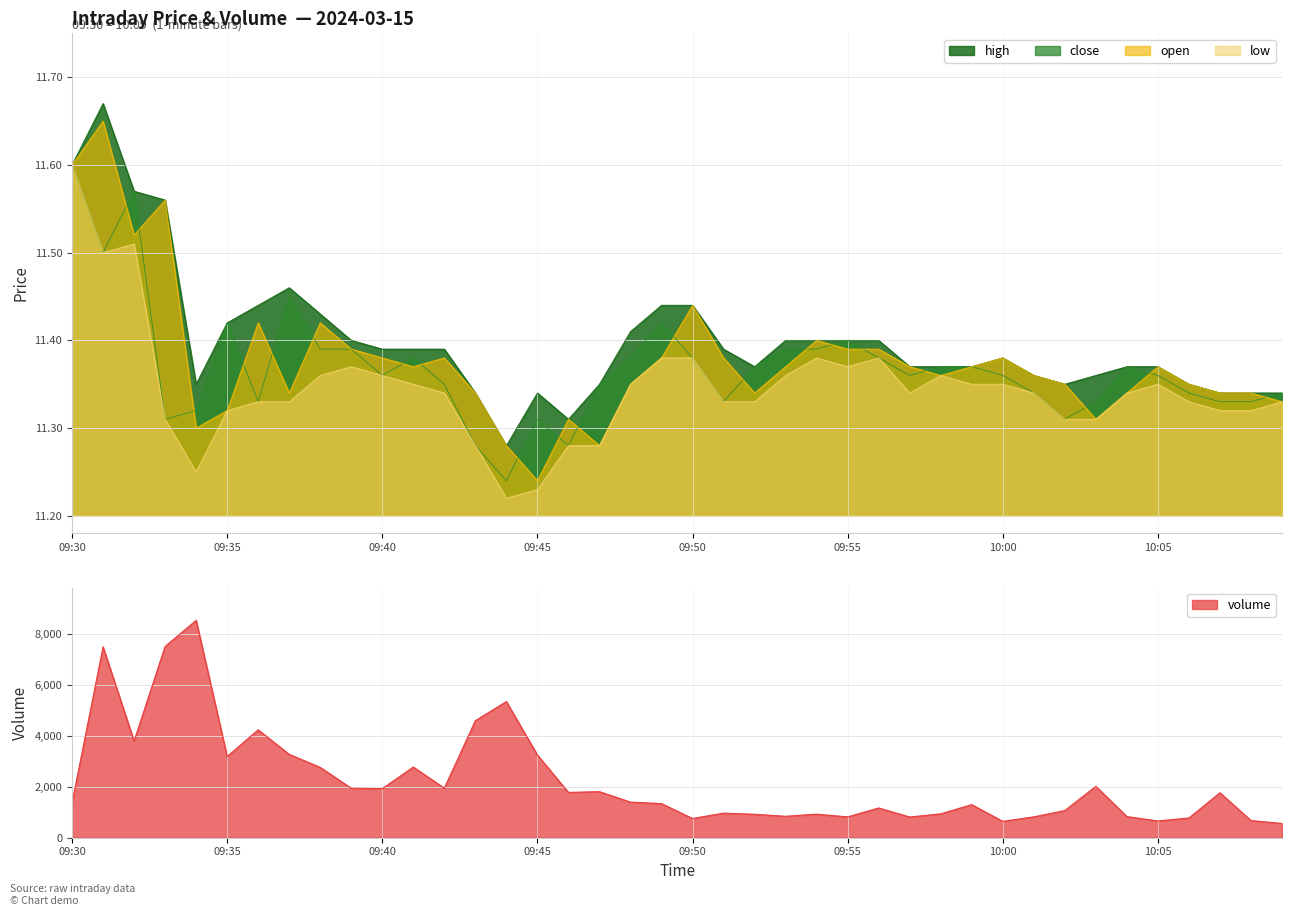

Is it true that volume equals 3284.4 at 09:39?

False